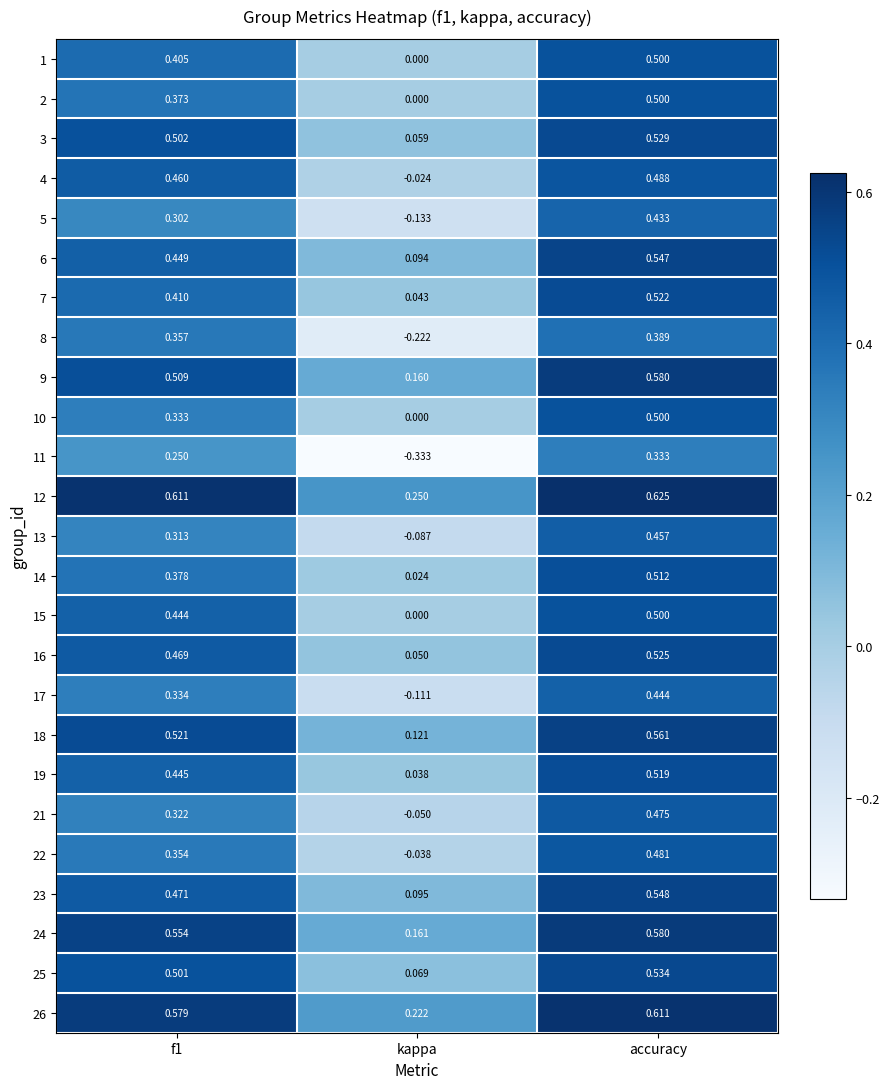

Which category has the lowest value in the 26 series?

kappa